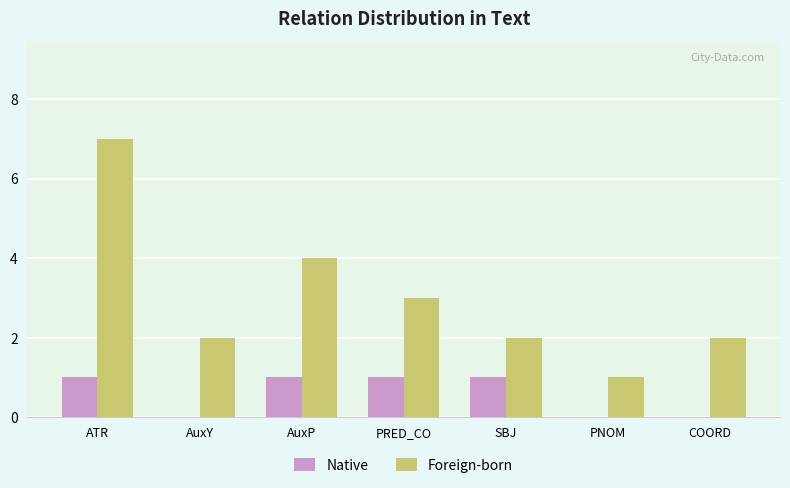

The value of Native at COORD is -1. True or false?

False